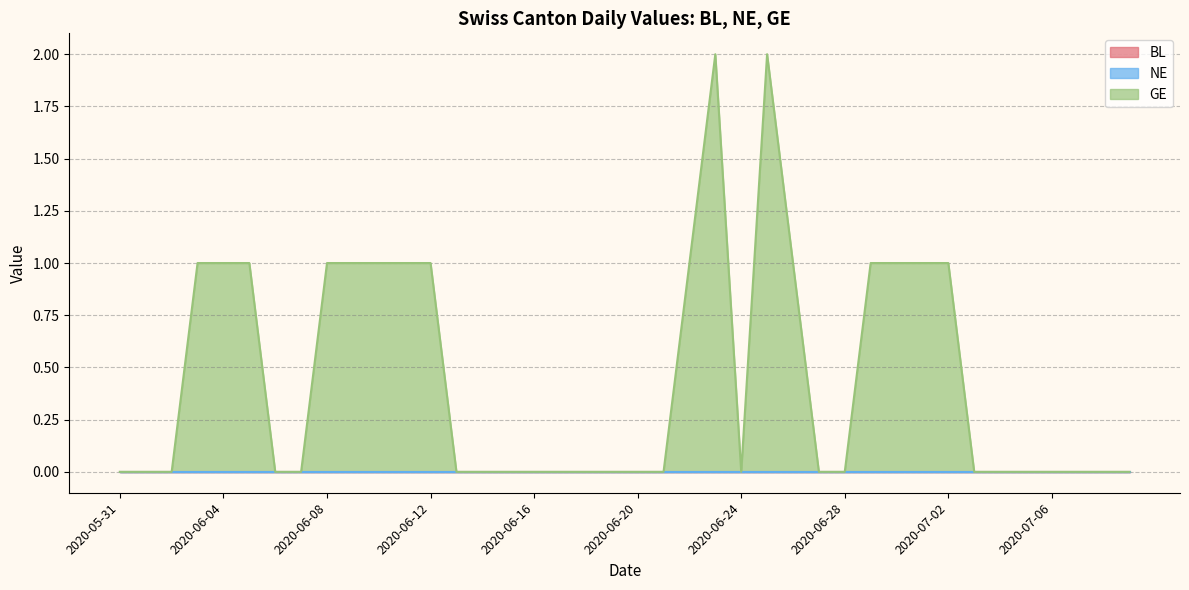

What is the label of the 17th point from the left?

2020-06-16